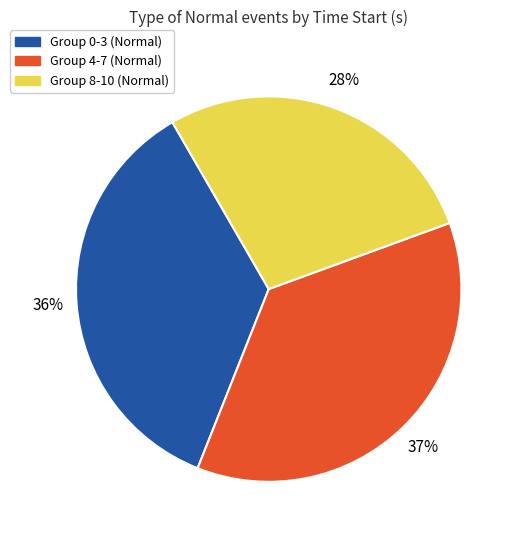

Is there a majority slice in this chart?

No